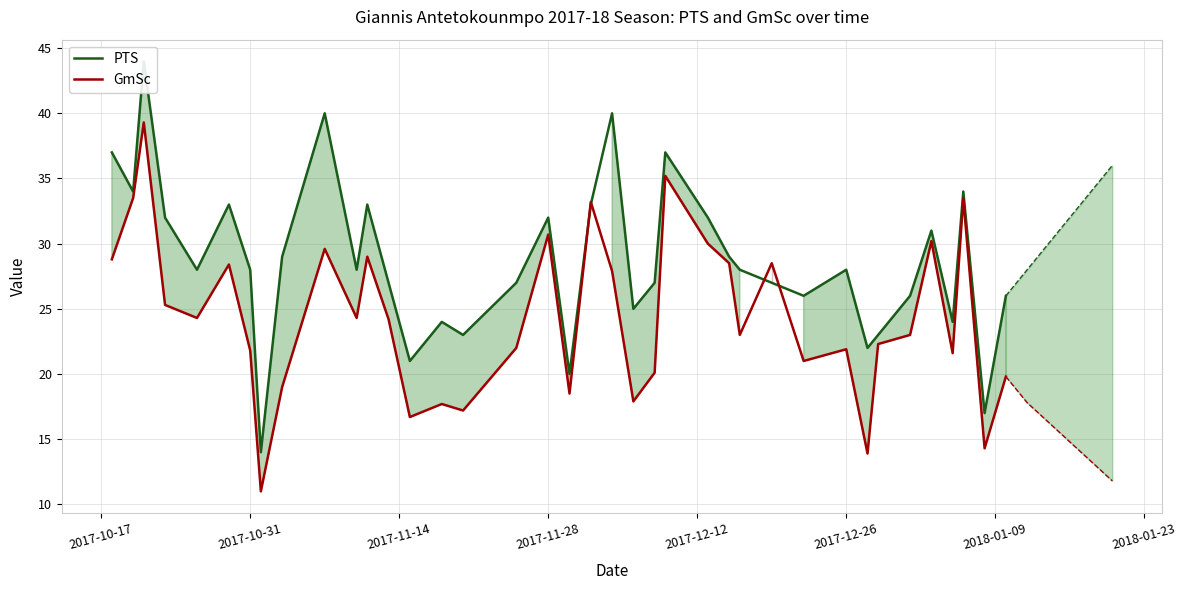

What is the greatest value displayed?

44.0